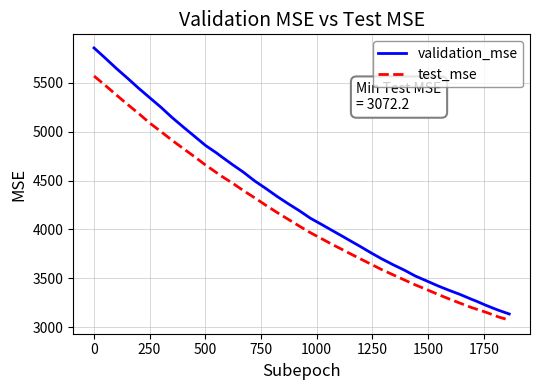

Which series has the widest spread of values?

validation_mse